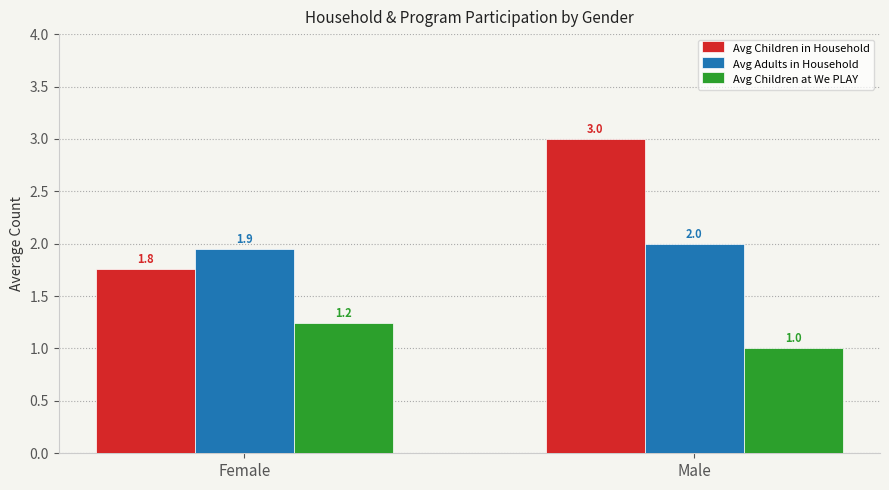

At how many categories does at least one series exceed 2?

1